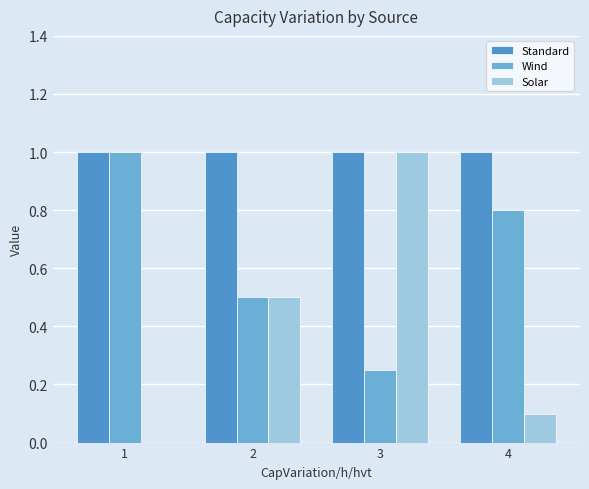

How many series are shown in this chart?

3